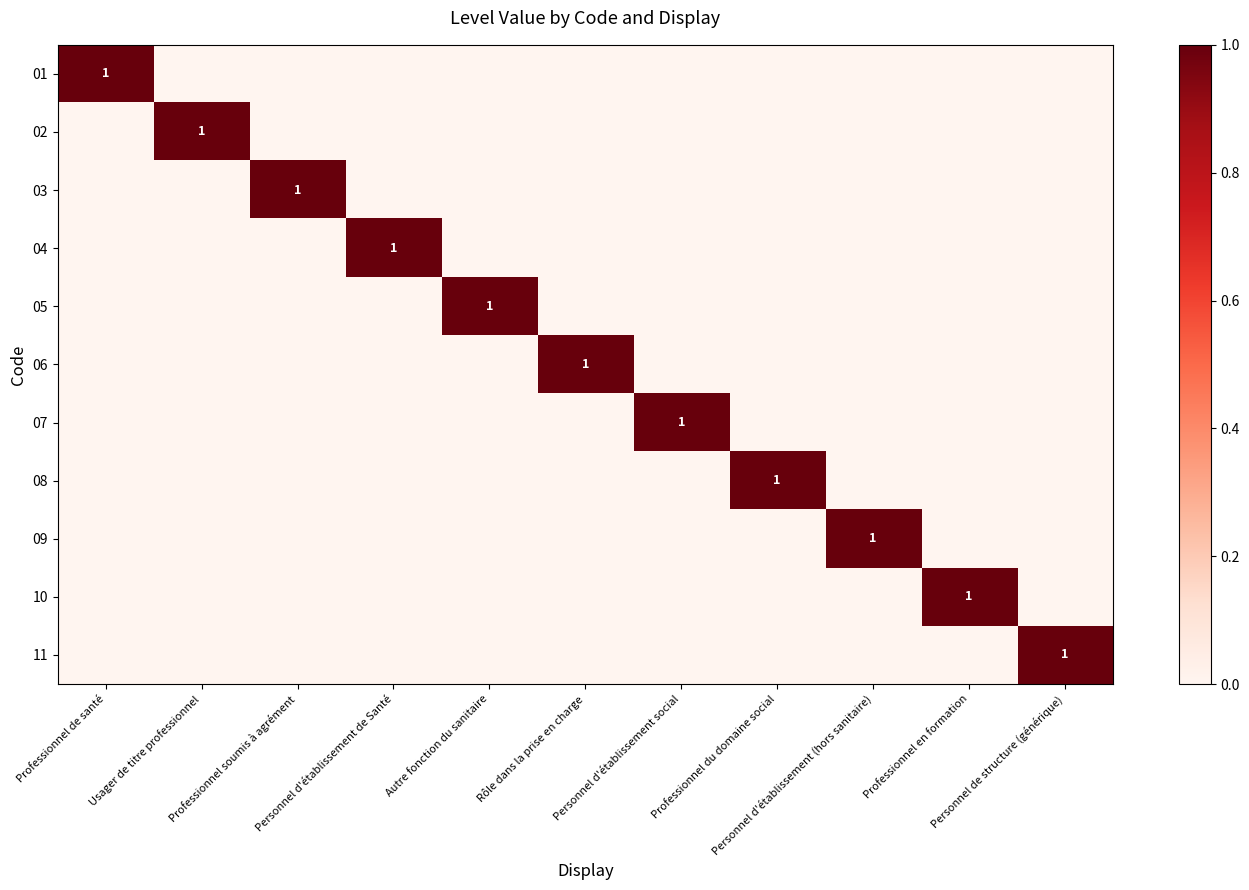

True or false: 06 has a value of -1 at Personnel de structure (générique).

False